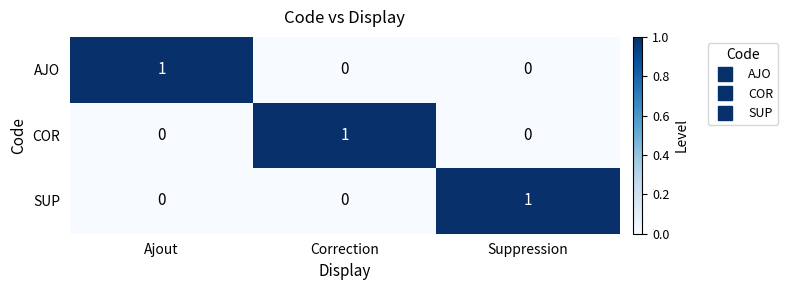

What is the spread (max minus min) of values at Ajout?

1